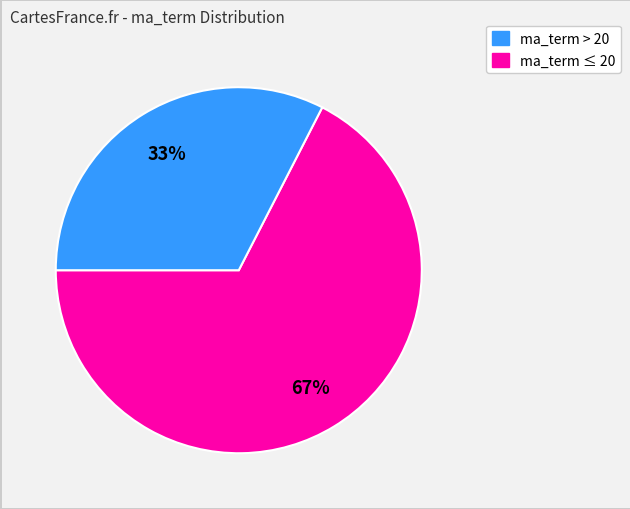

Is there any slice that represents more than half of the pie?

Yes